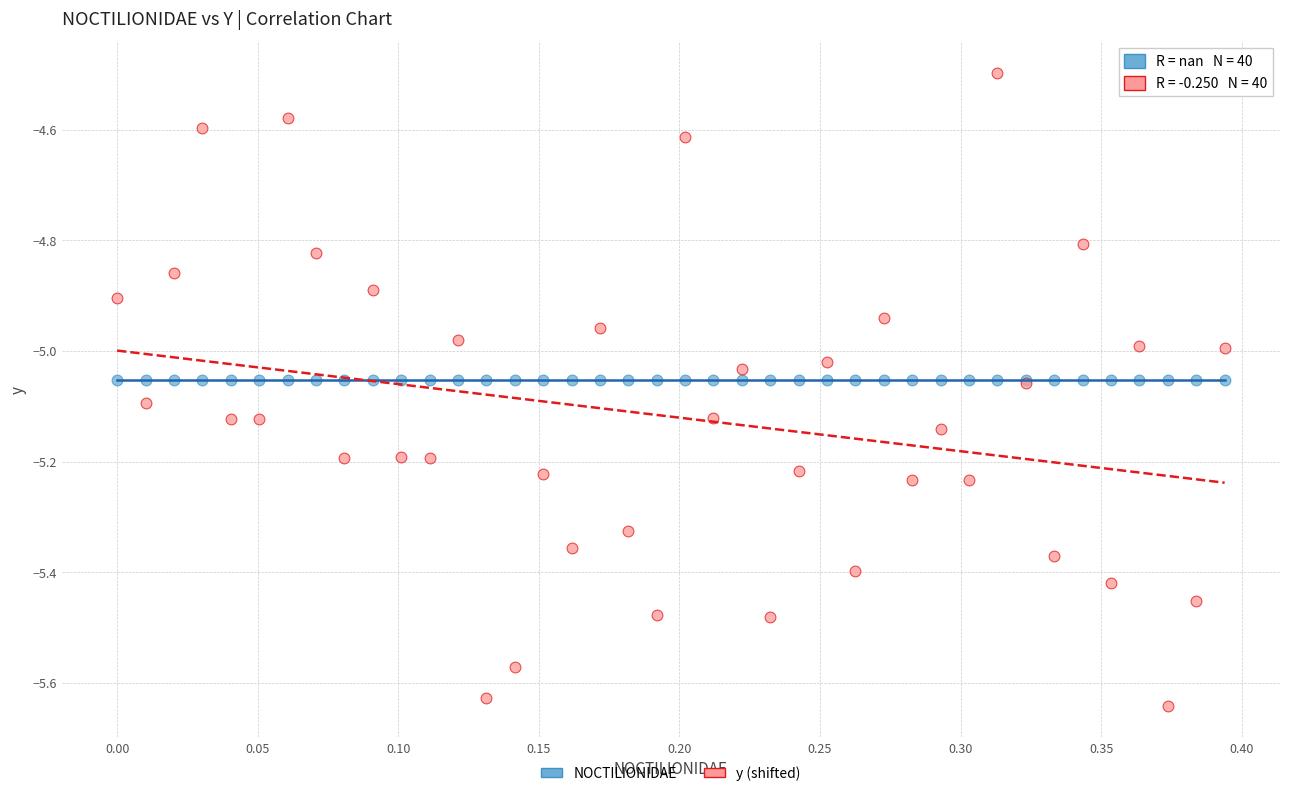

Which series reaches the maximum Y coordinate?

y (shifted)